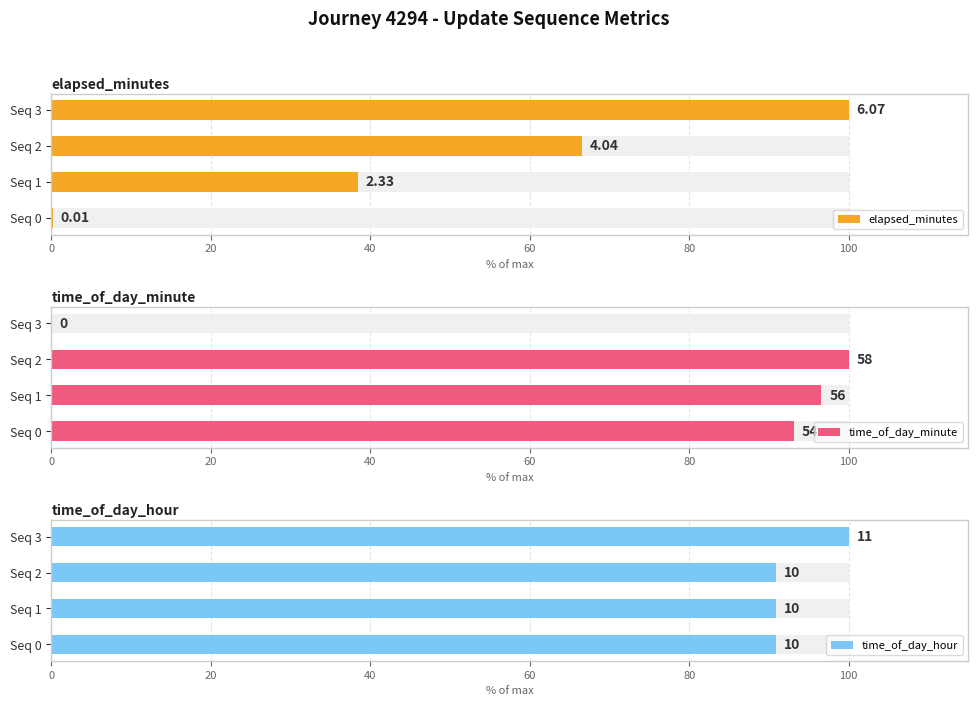

How many categories are shown in the chart?

4